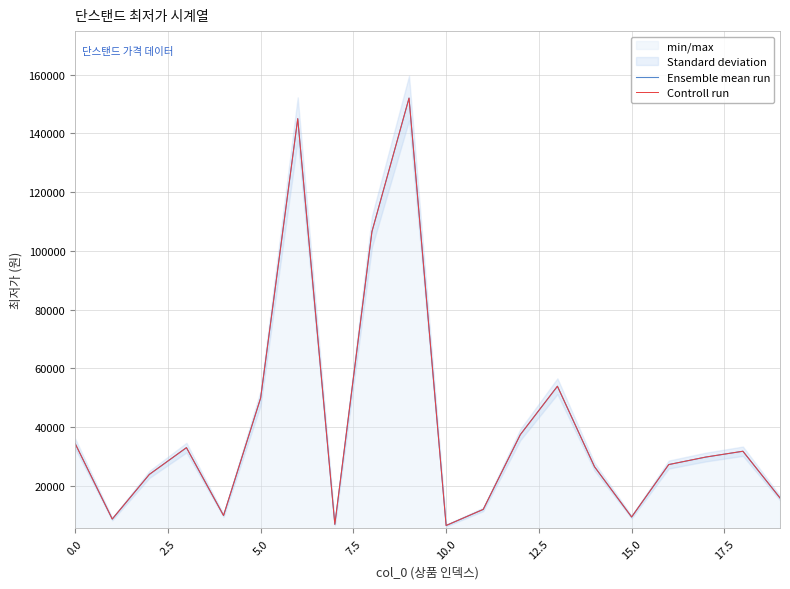

What is the value of the Controll run point at the 18th from the left?

29800